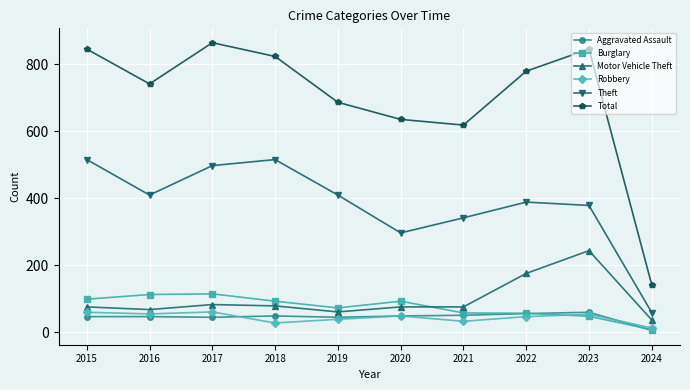

Which series changed the most between 2020 and 2024?

Total